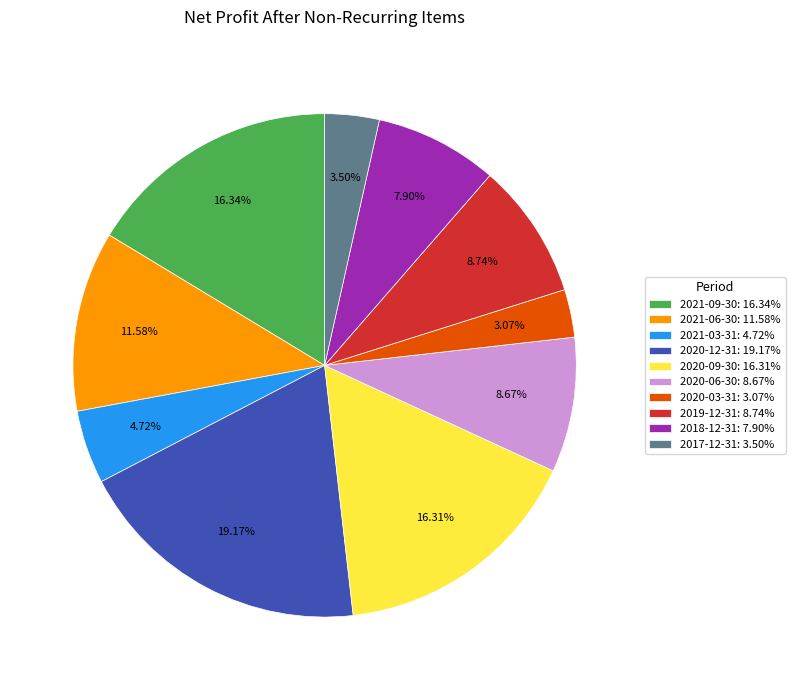

What is the largest slice in the pie chart?

2020-12-31